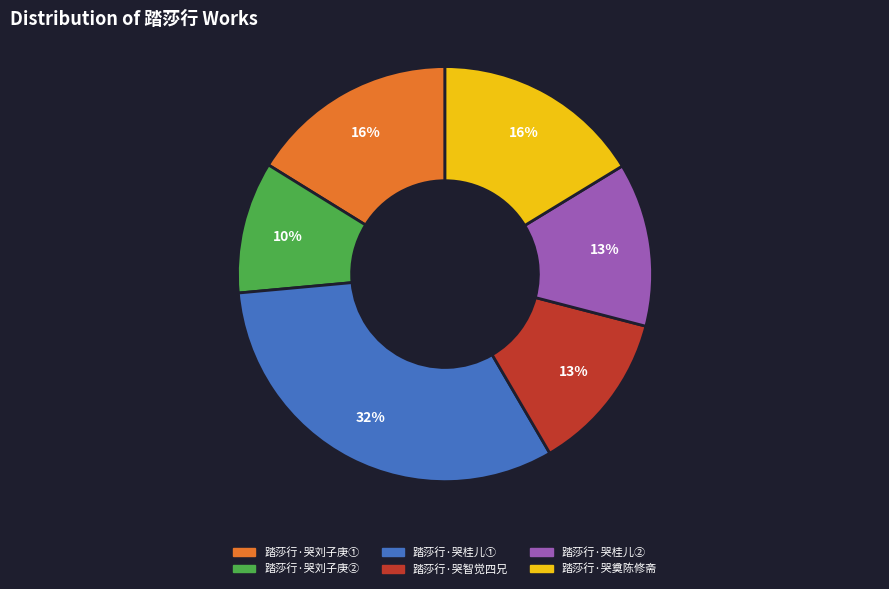

To the nearest percent, what is the difference between the largest and smallest slice percentages?

22%